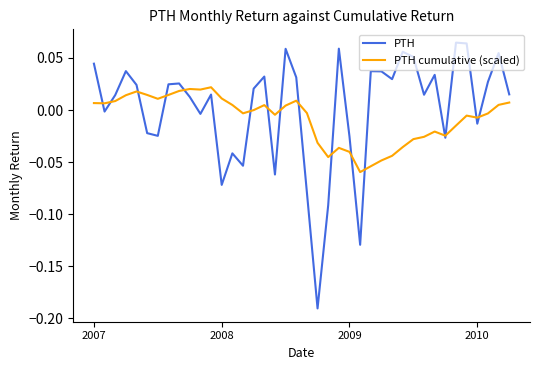

True or false: PTH and PTH cumulative (scaled) intersect in this chart.

True